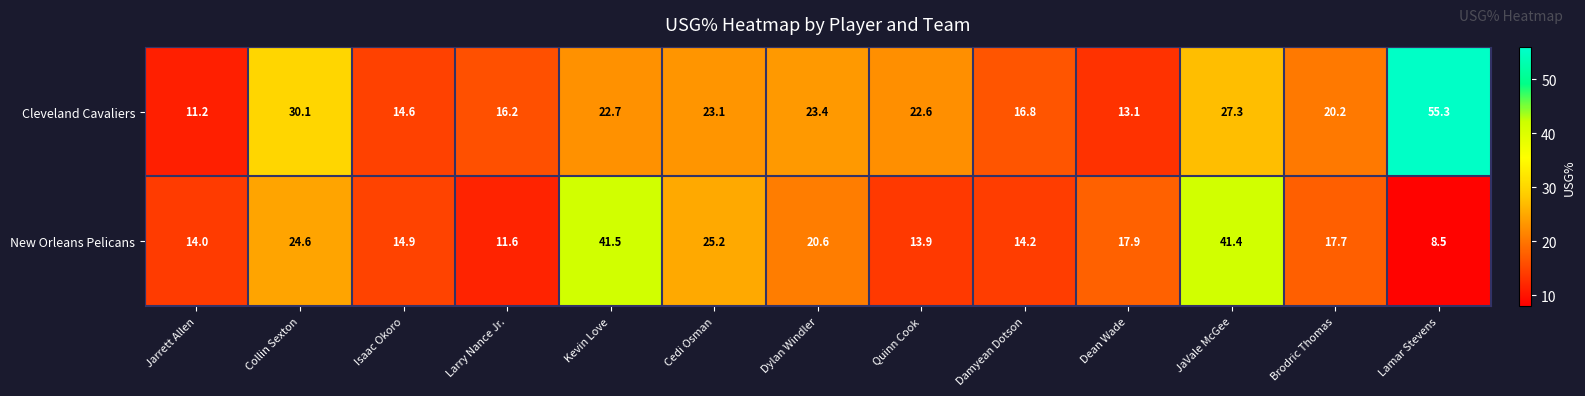

List the series in order of their peak value, highest first.

Cleveland Cavaliers, New Orleans Pelicans